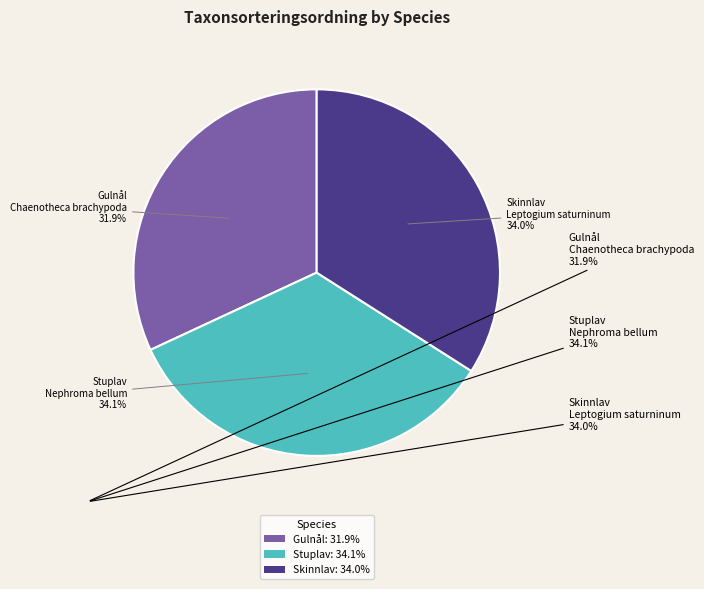

What percentage is NOT represented by Gulnål: 31.9%?

68.1%